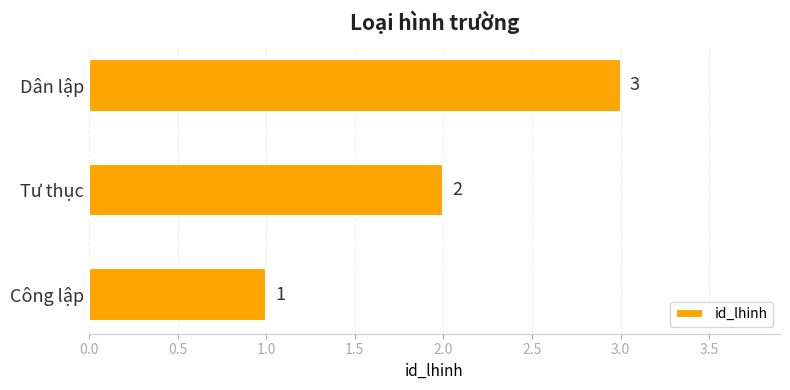

Where is the data nearest to the value 2?

Tư thục